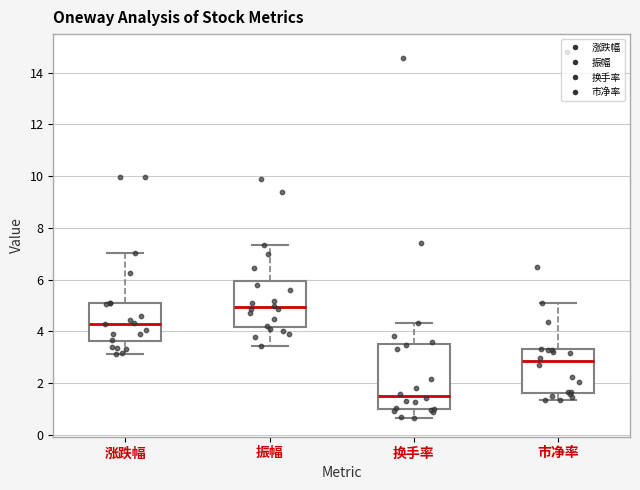

Where does the median line of the box for 市净率 sit on the y-axis? The values are not printed on the chart, so give them approximately, as read against the axis.

2.8